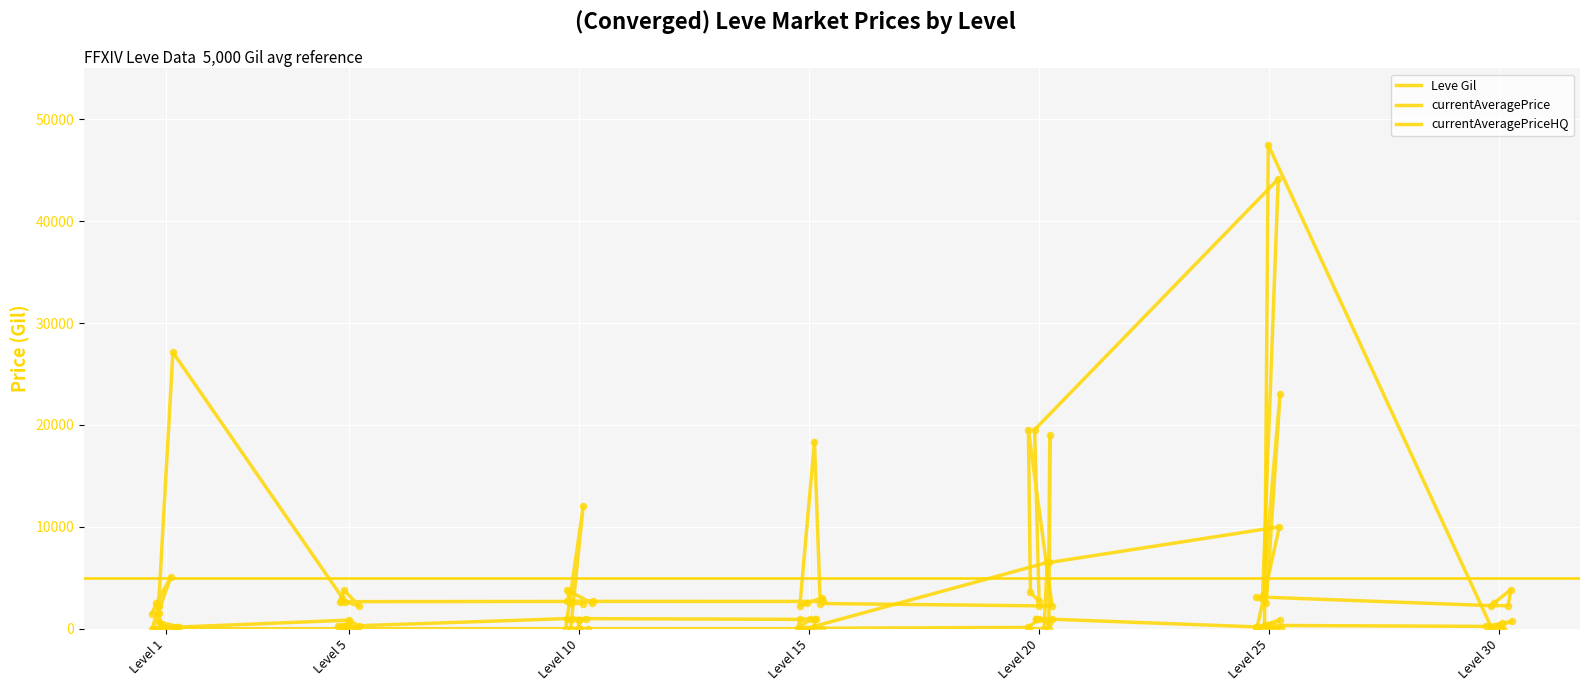

Which series reaches the maximum Y coordinate?

currentAveragePriceHQ